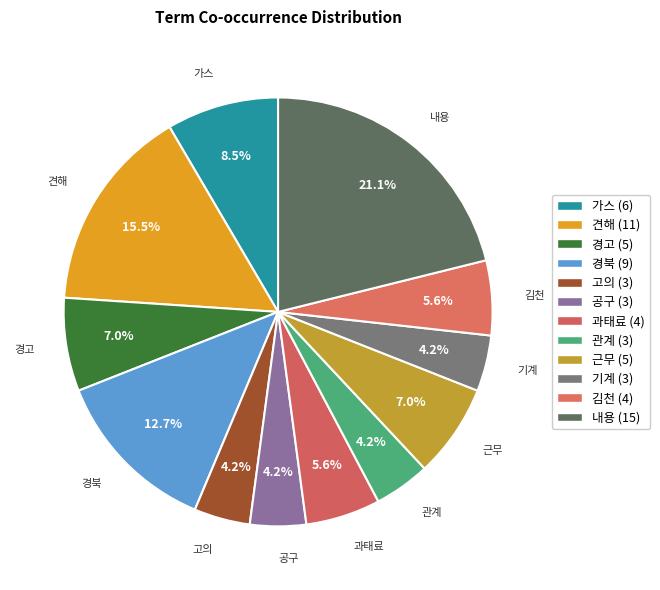

Combined, do 가스 and 견해 account for over 50%?

No